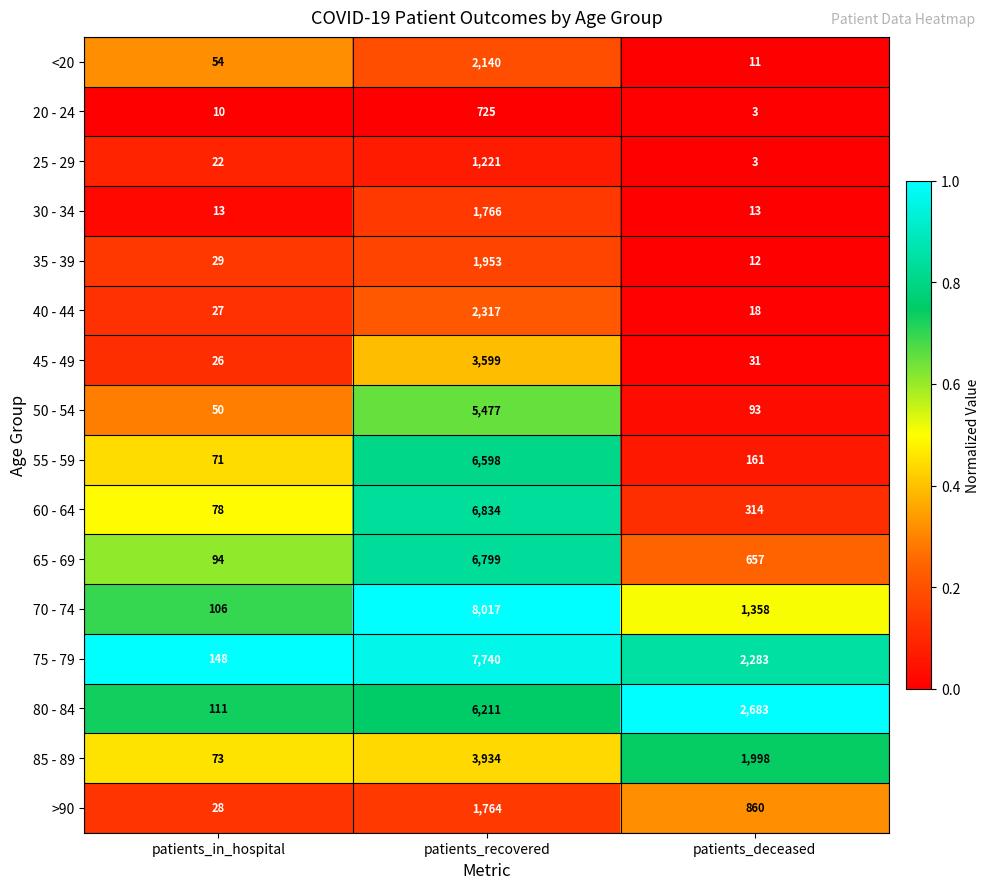

At which label does 20 - 24 reach its minimum?

patients_deceased